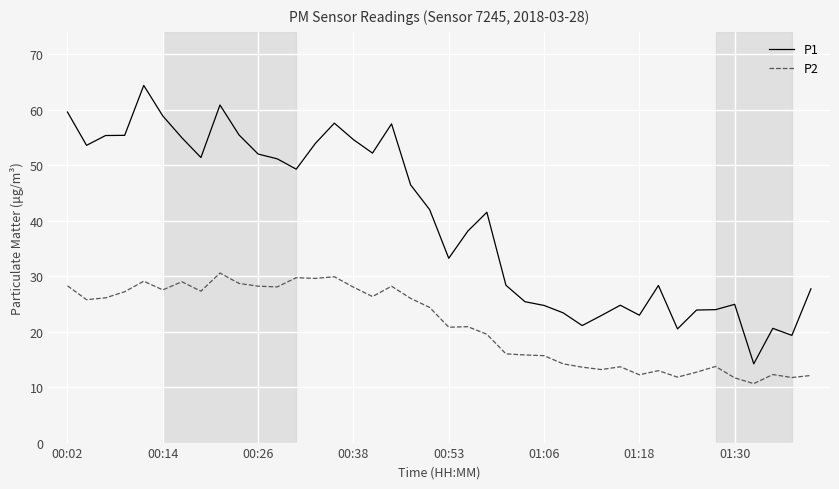

Which series has the largest total across all categories?

P1